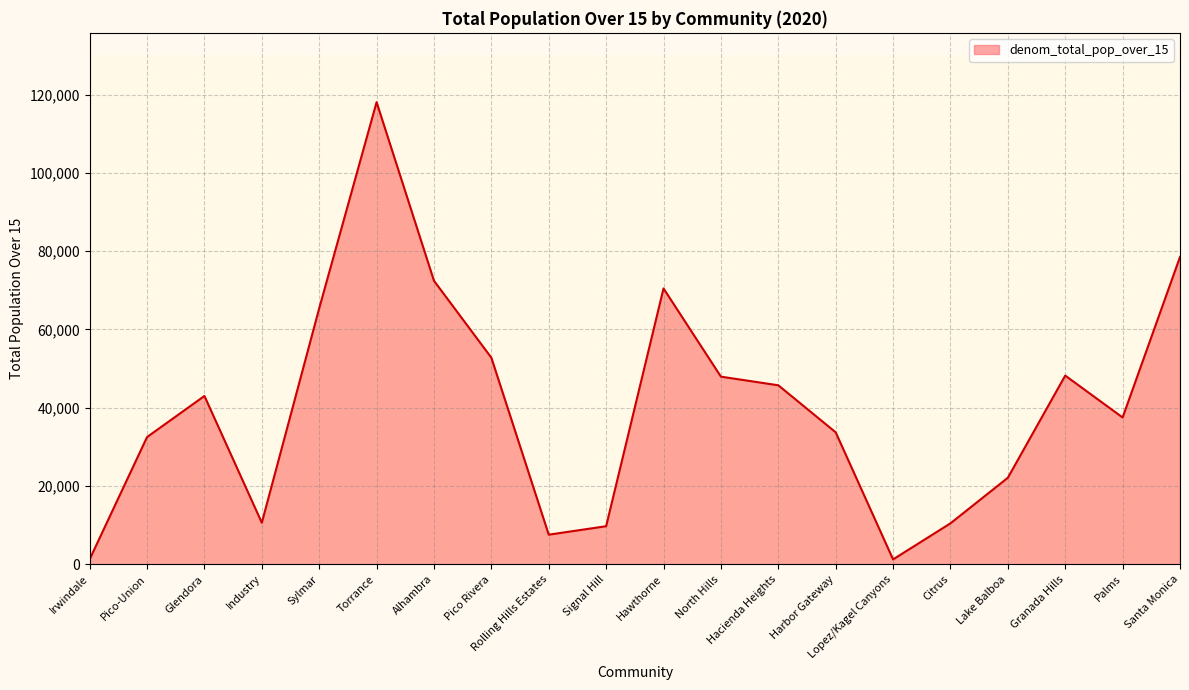

What is the minimum value shown in the chart?

1246